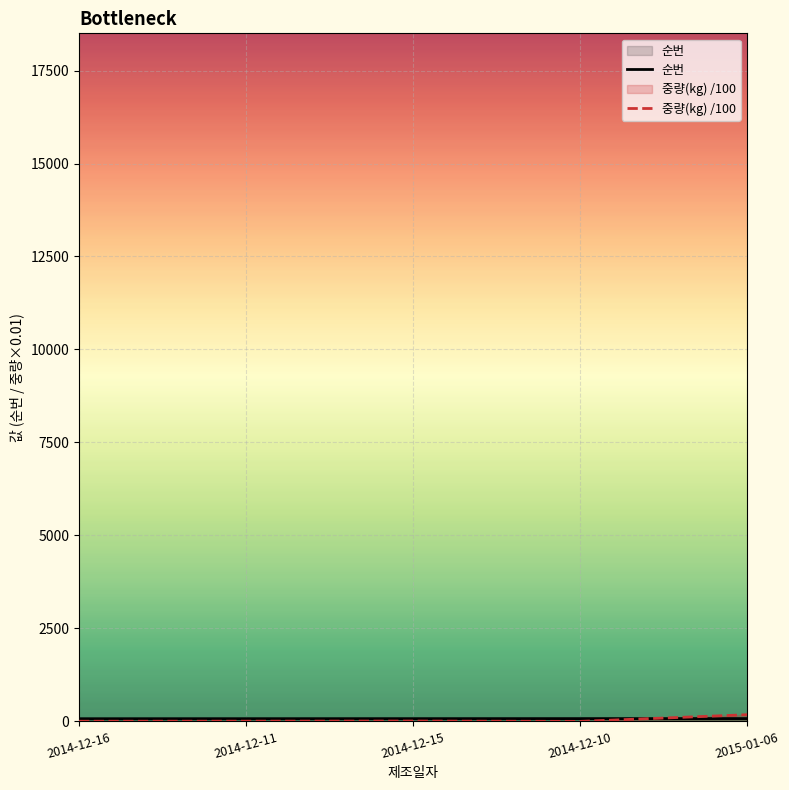

What is the smallest value displayed?

0.6